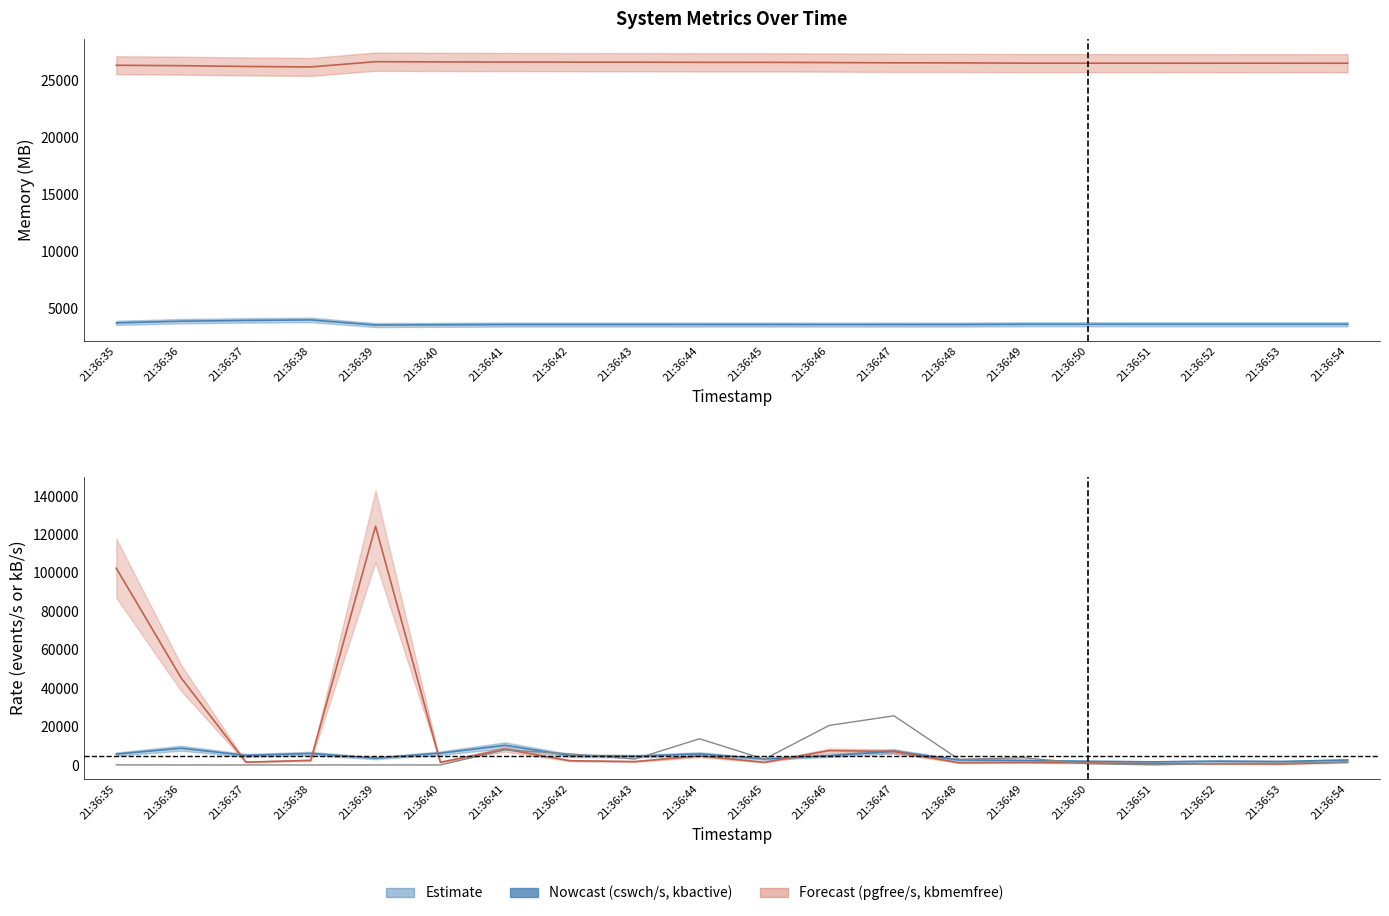

Reading left to right, extract all data points from this chart.

27.1	3.7	1.5	0.4	4.7	9.2	7889.3	5798.7	3073.4	13630.3	3017.5	20592.1	25604.4	2977.1	3746.8	650.6	56.9	788.8	925.8	1434.0